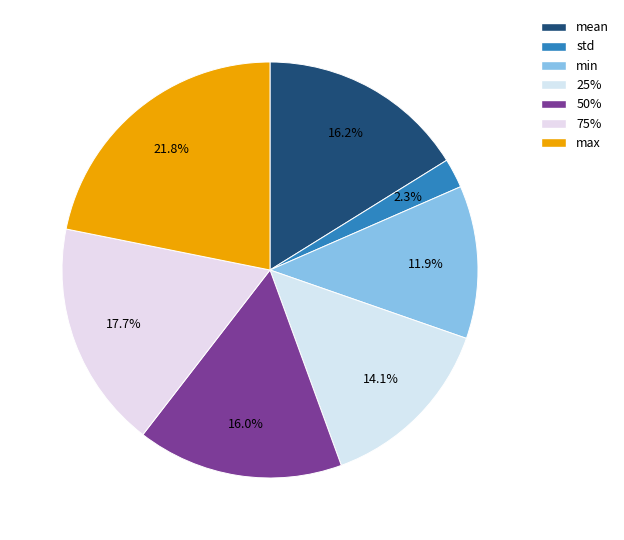

True or false: 75% accounts for 27% of the total.

False